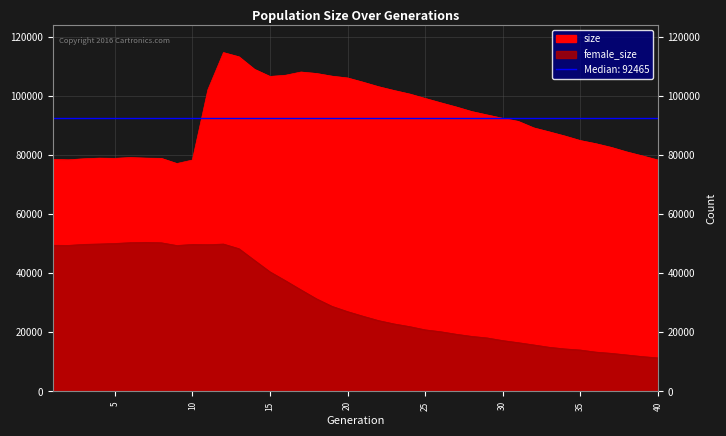

Count the number of categories in the chart.

40